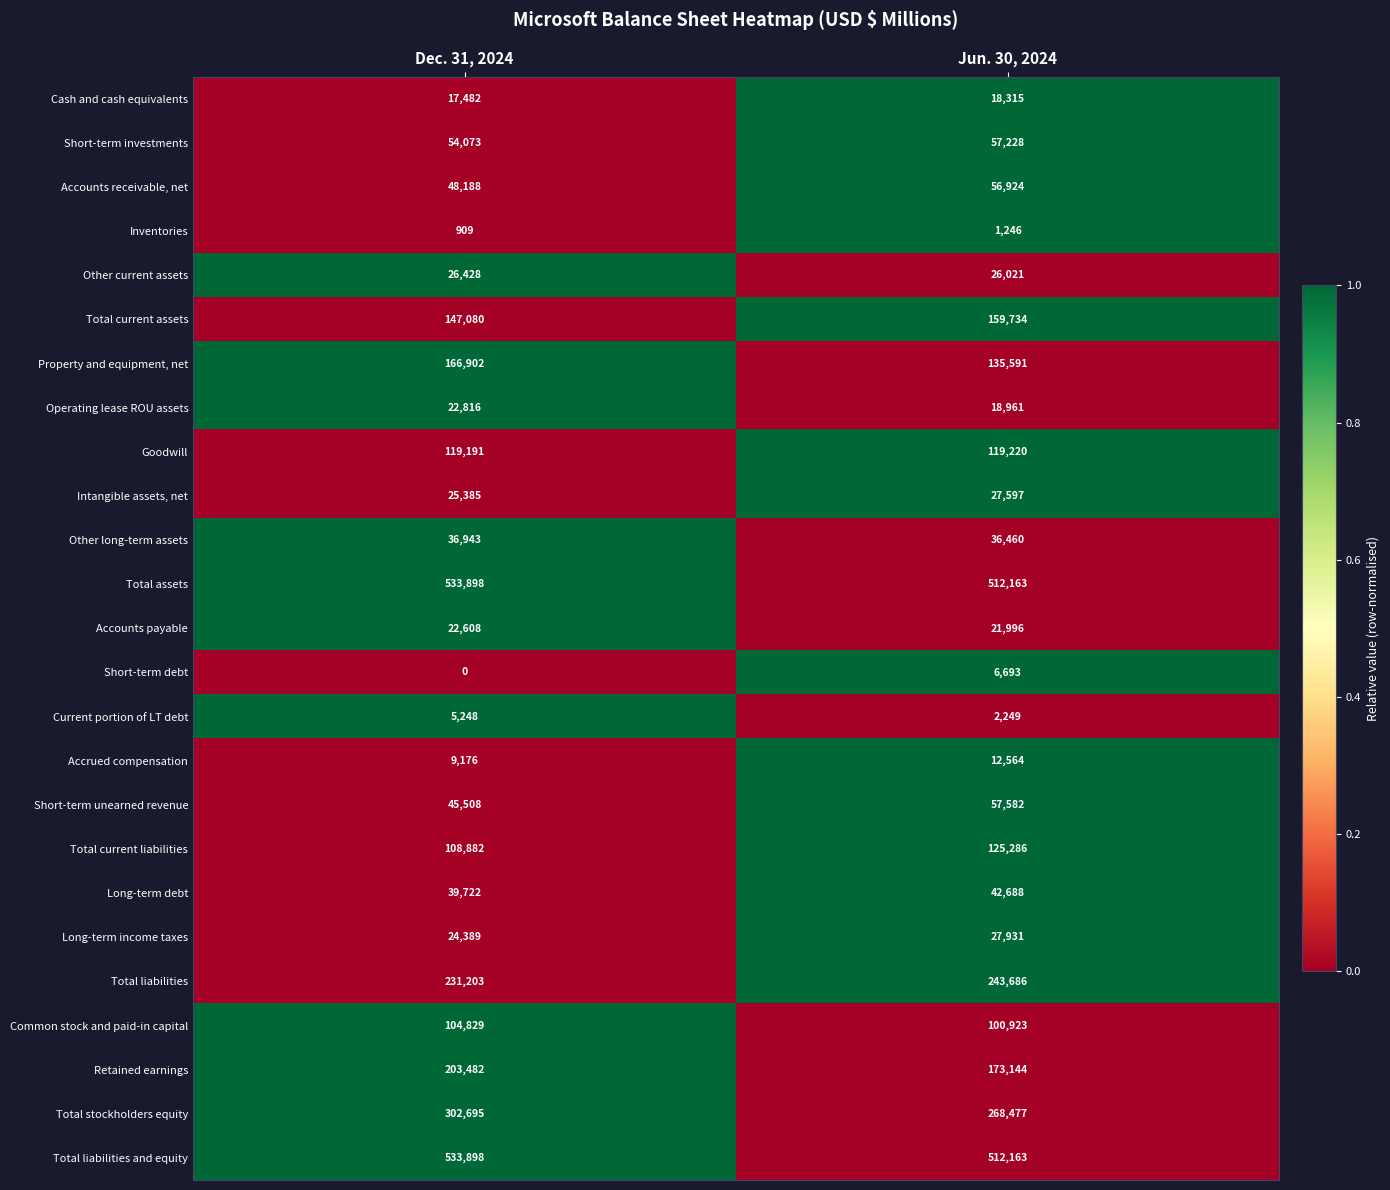

At which label is Long-term income taxes closest to 26160?

Dec. 31, 2024